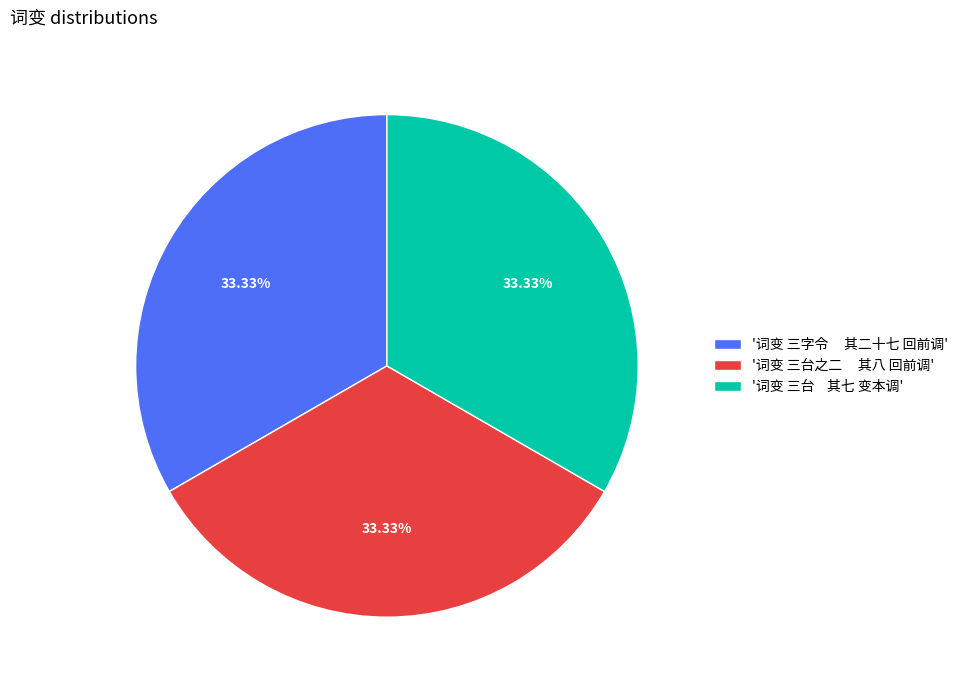

Does any single category account for the majority?

No